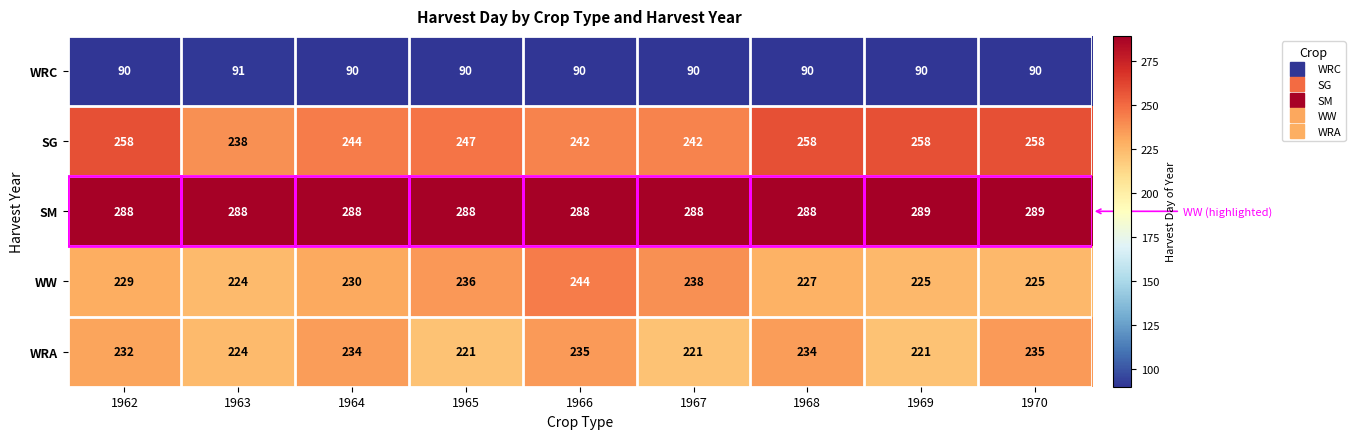

Is it true that WRA equals 234 at 1964?

True